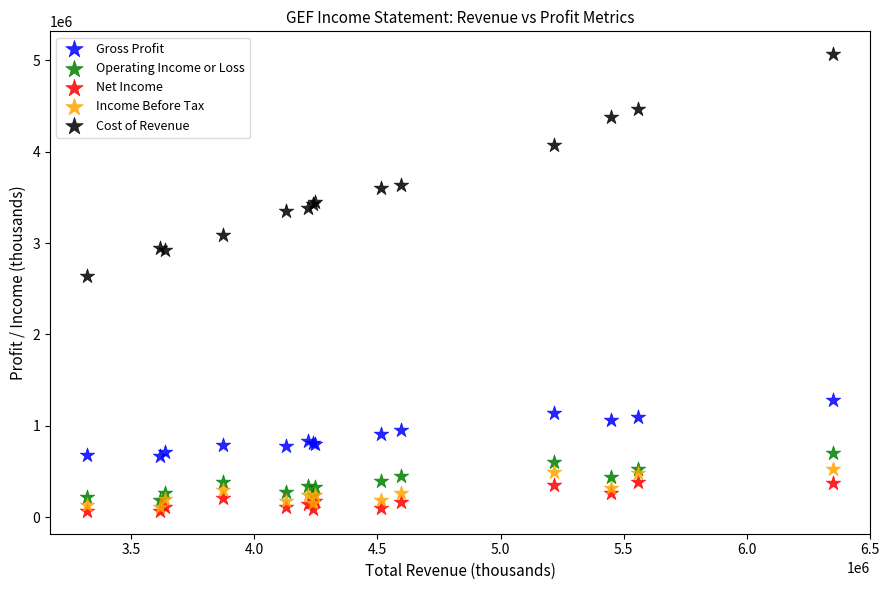

Across all series, what Y value is closest to 2568000?

2638700